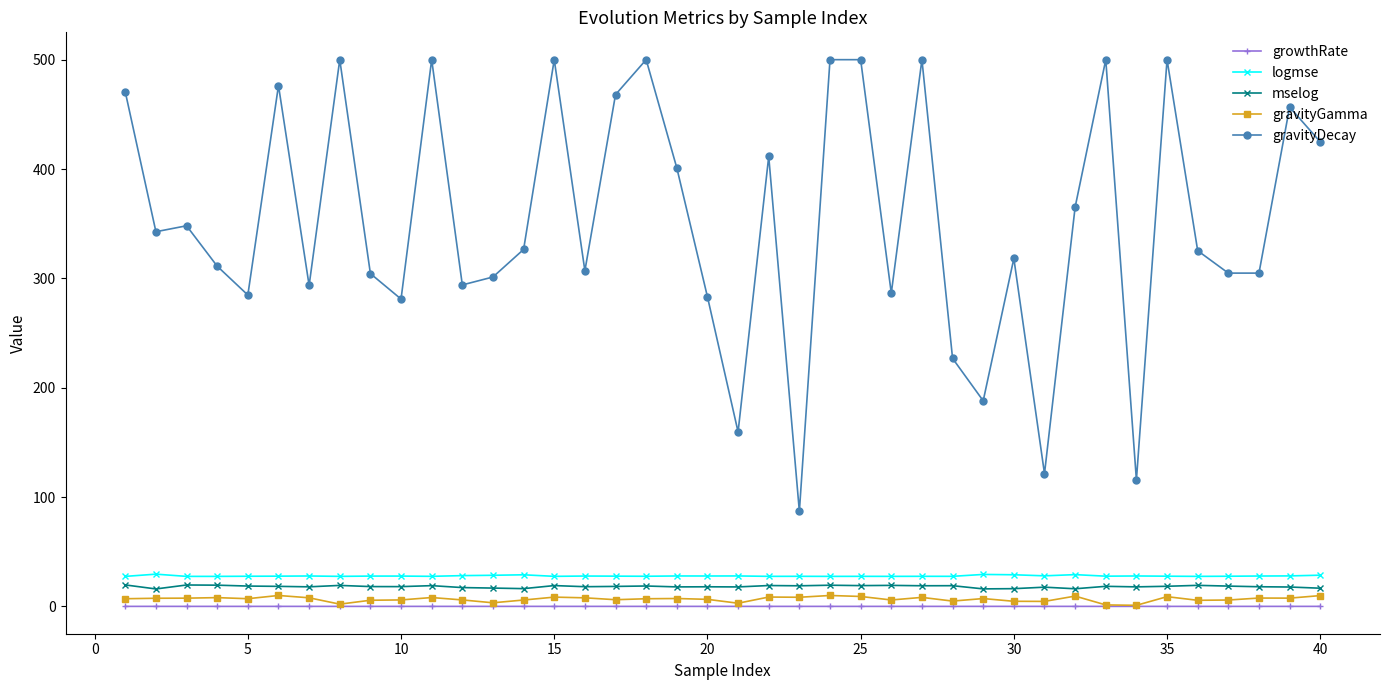

What is the average value of the gravityDecay series?

352.2